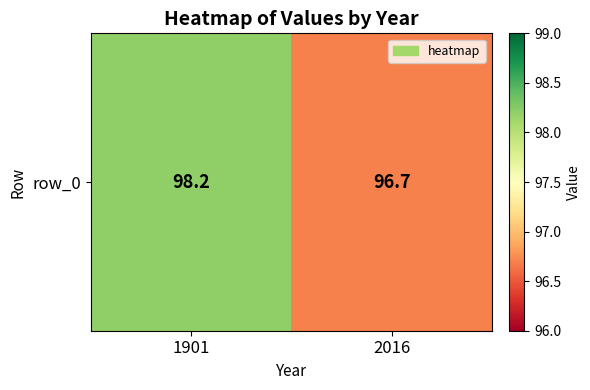

What is the average value?

97.5